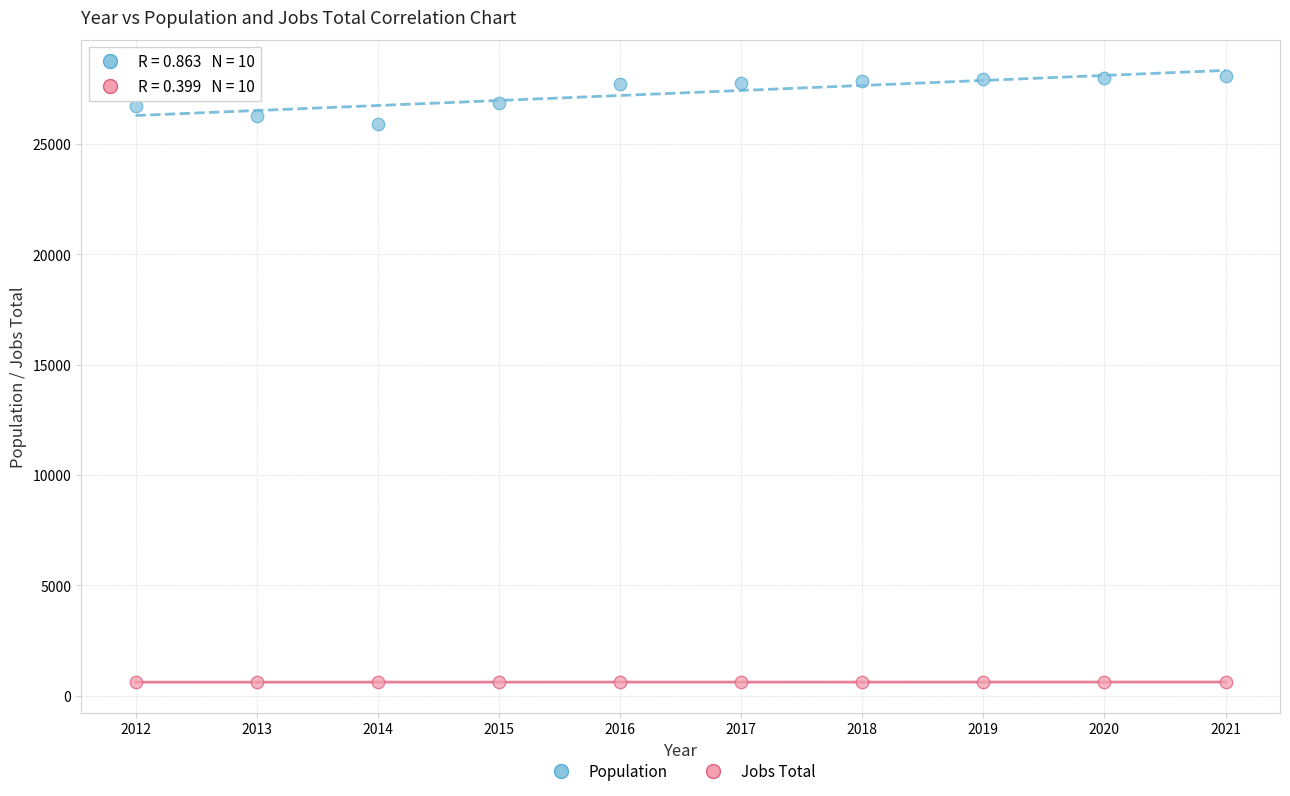

Across all data points, what is the range of Y values (max minus min)?

27450